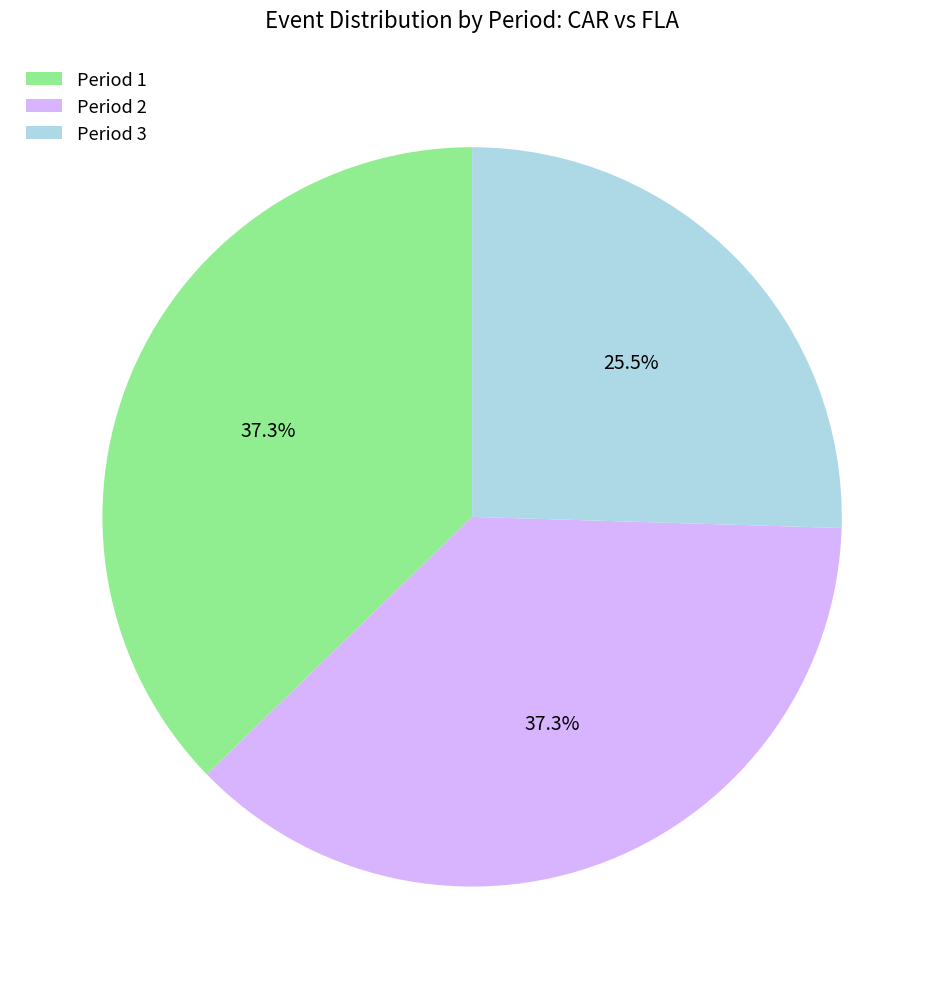

What percentage do Period 2 and Period 1 together represent?

74.5%